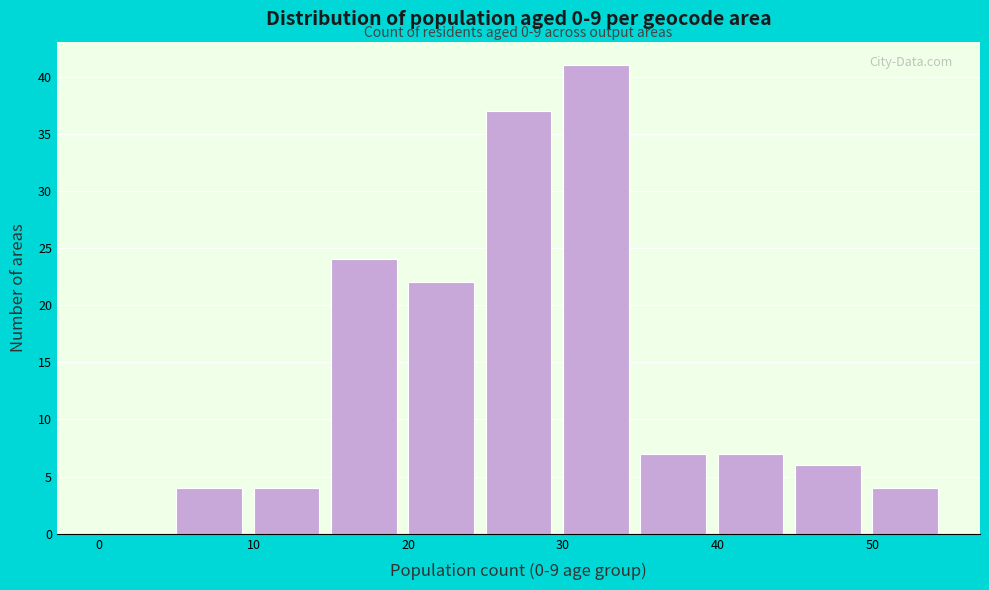

Which range on the x-axis has the tallest bar?

30 to 35